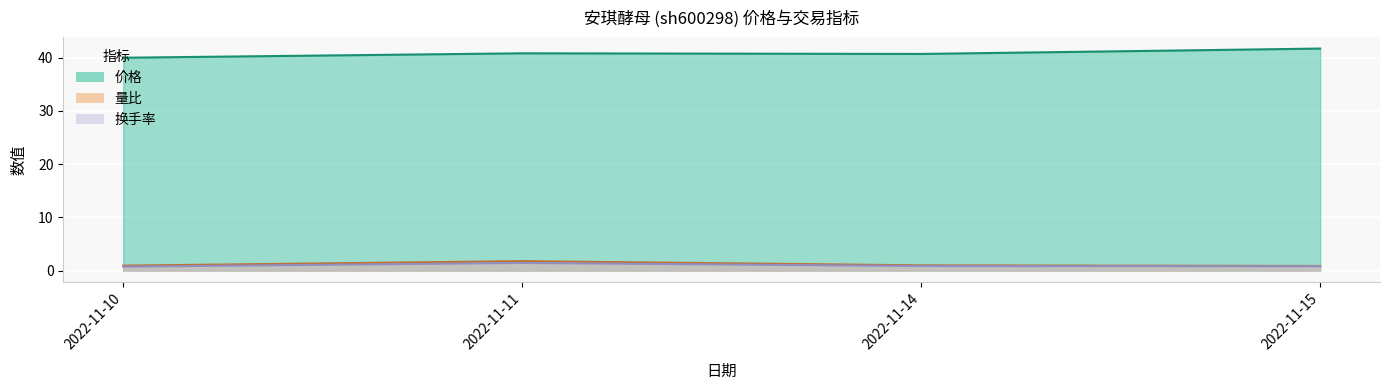

Does the chart display data point markers on the line(s)?

No